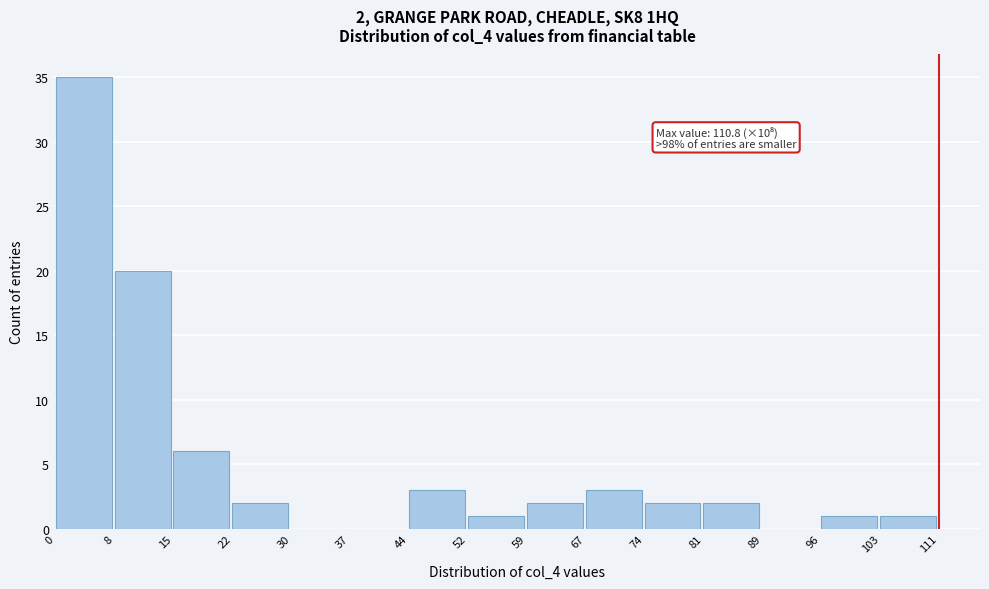

Which range on the x-axis has the tallest bar?

0 to 8